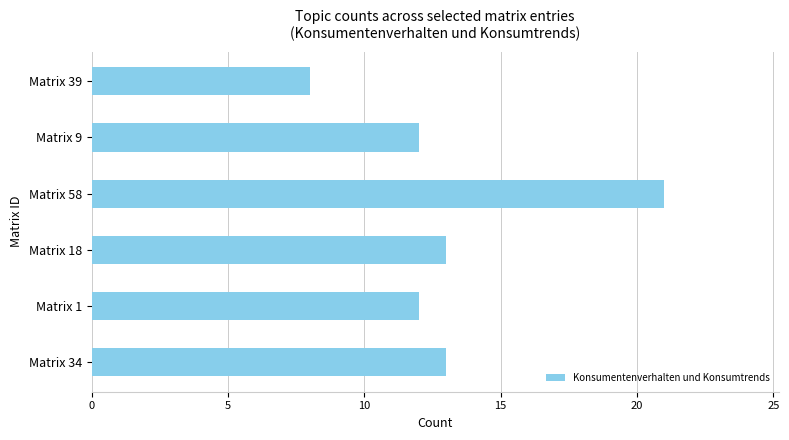

How many values are below 13?

3